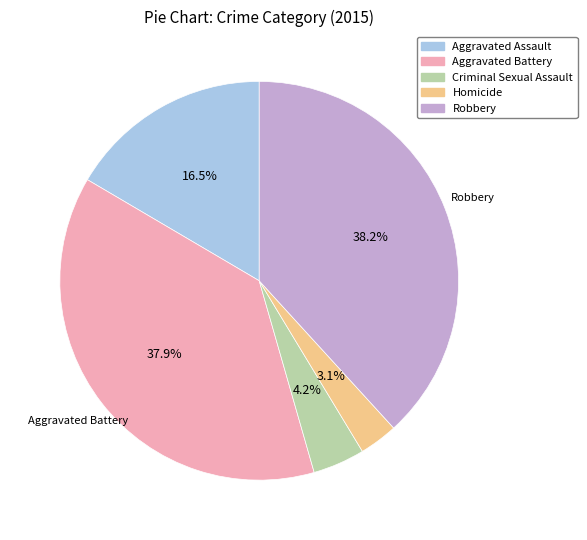

How many segments does this pie chart have?

5